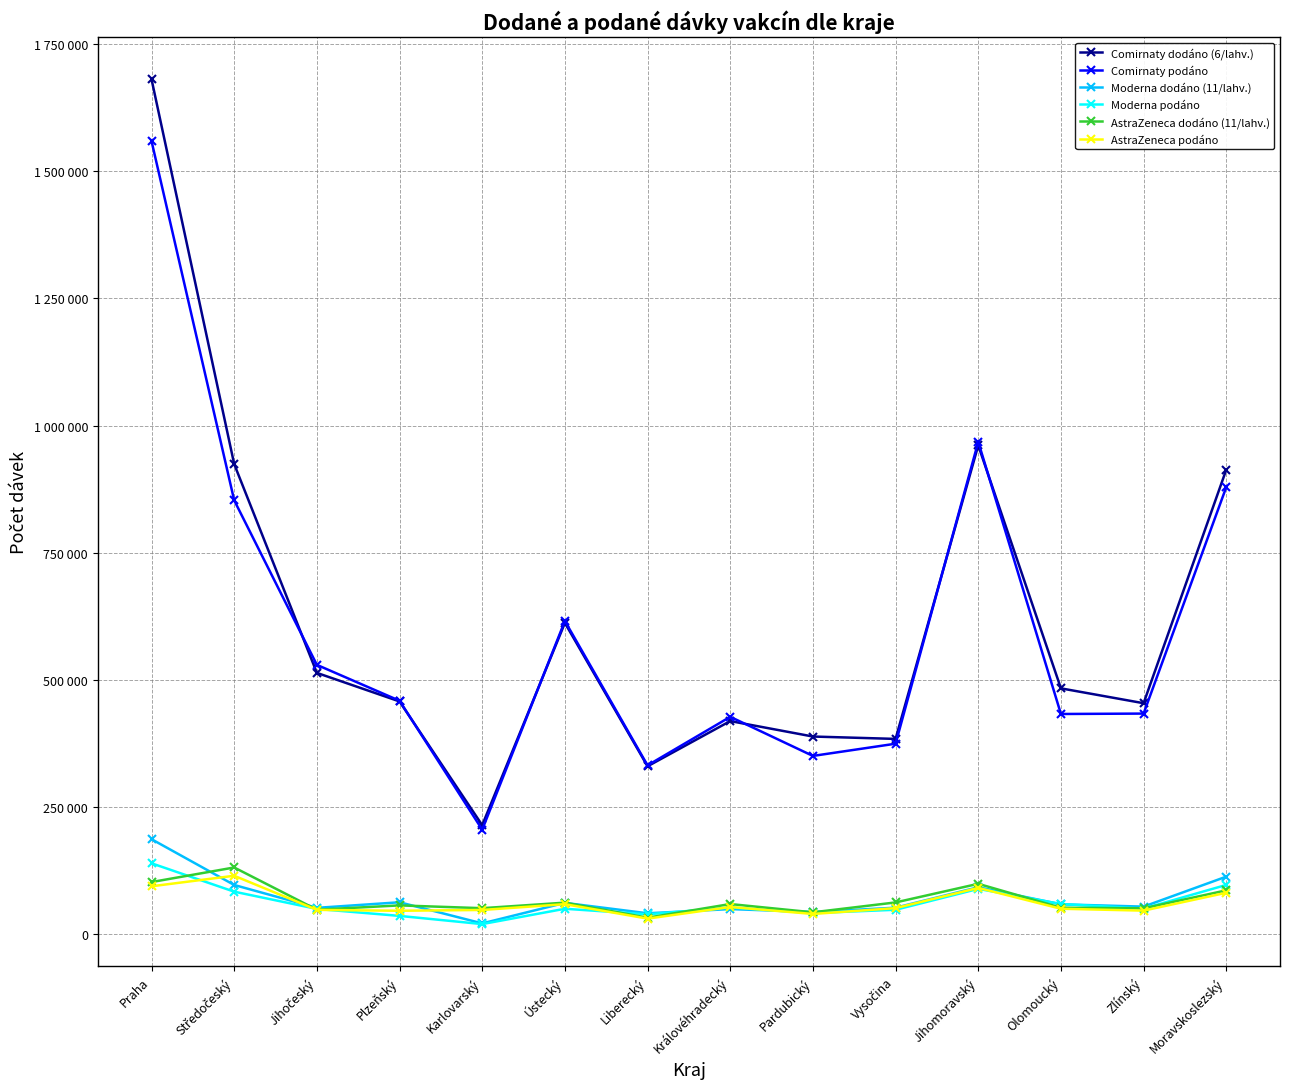

Is the value of AstraZeneca podáno at Jihočeský greater than the value of Moderna dodáno (11/lahv.) at Pardubický?

Yes